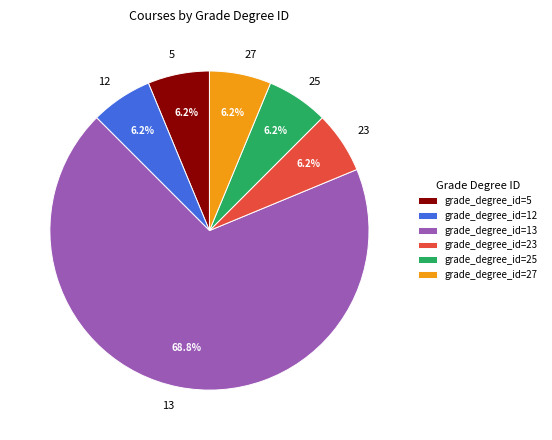

What is the ratio of the value at 23 to the value at 25?

1.0